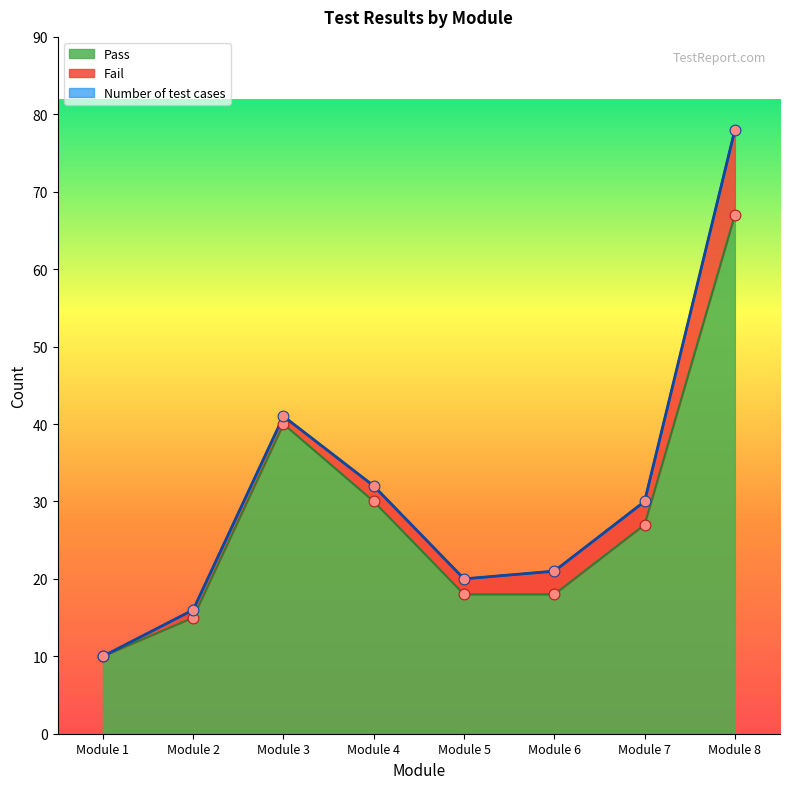

Is the value of Number of test cases at Module 3 greater than the value of Pass at Module 1?

Yes